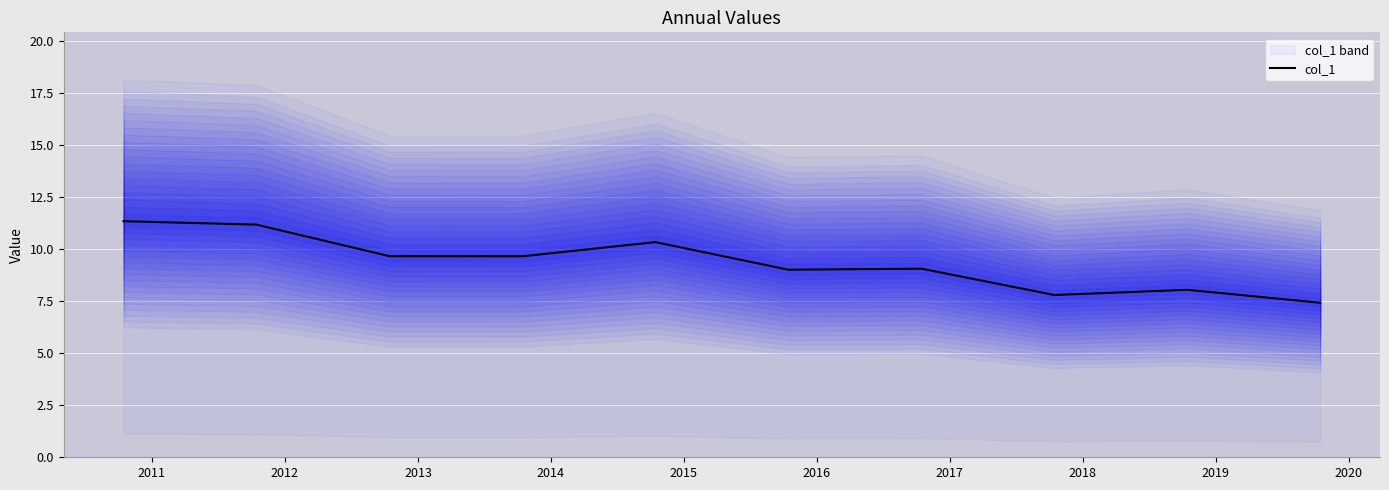

How many distinct data groups are displayed?

1